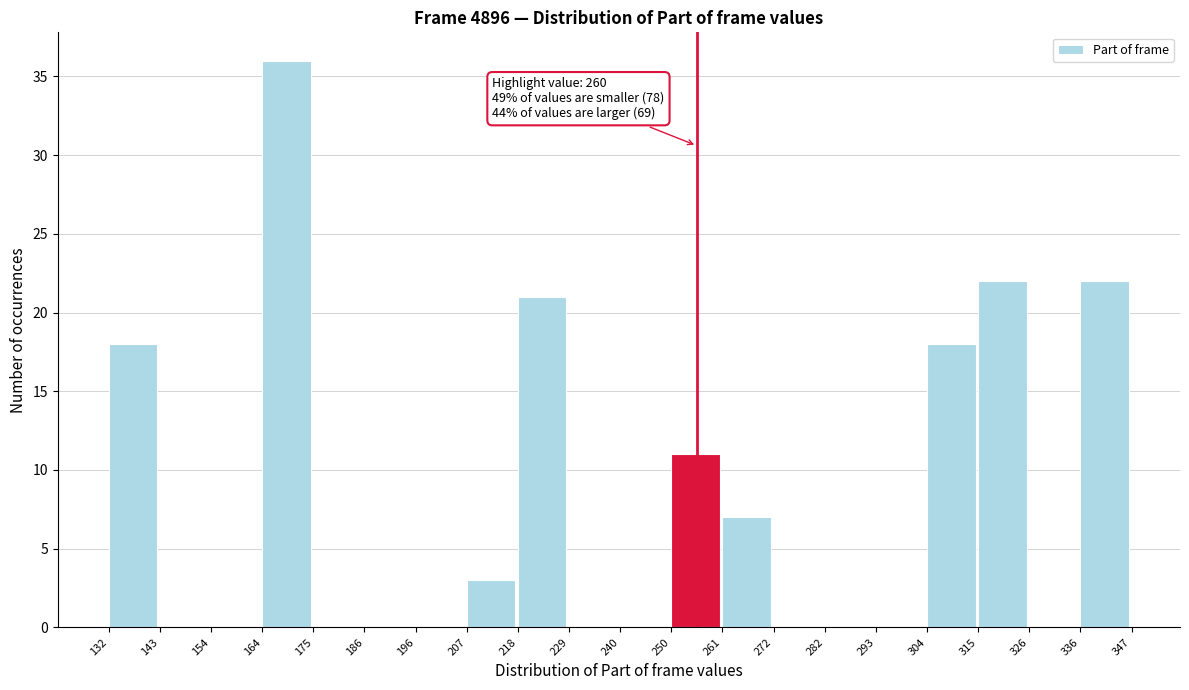

Over which range of the x-axis is the bar tallest?

164 to 175